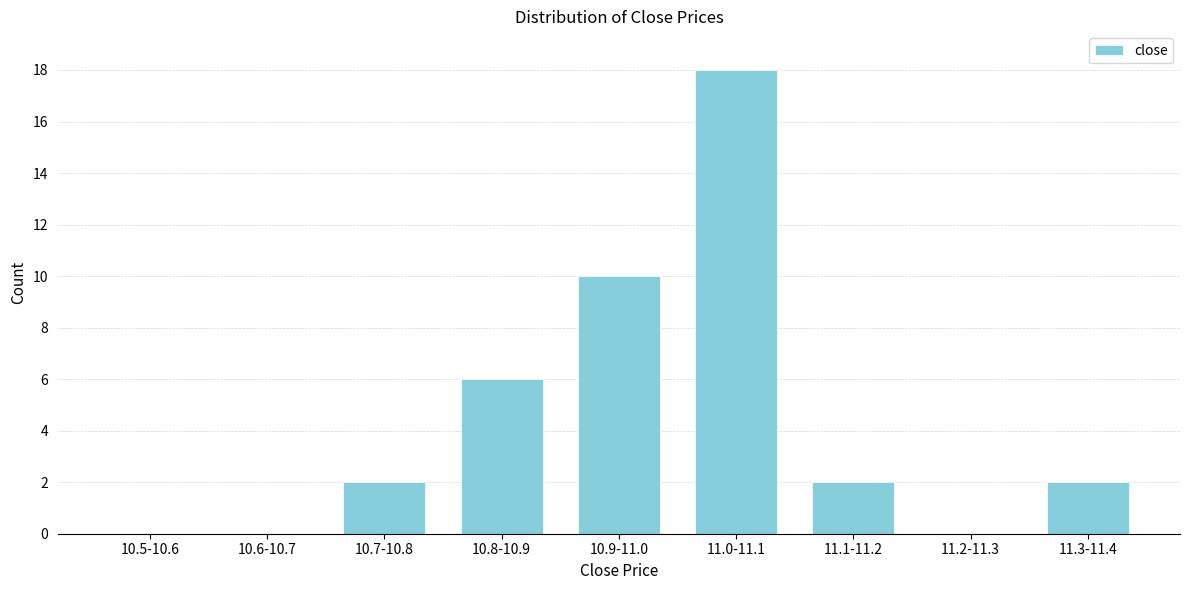

Reading left to right, transcribe all the data shown in this chart.

10.5-10.6=0	10.6-10.7=0	10.7-10.8=2	10.8-10.9=6	10.9-11.0=10	11.0-11.1=18	11.1-11.2=2	11.2-11.3=0	11.3-11.4=2